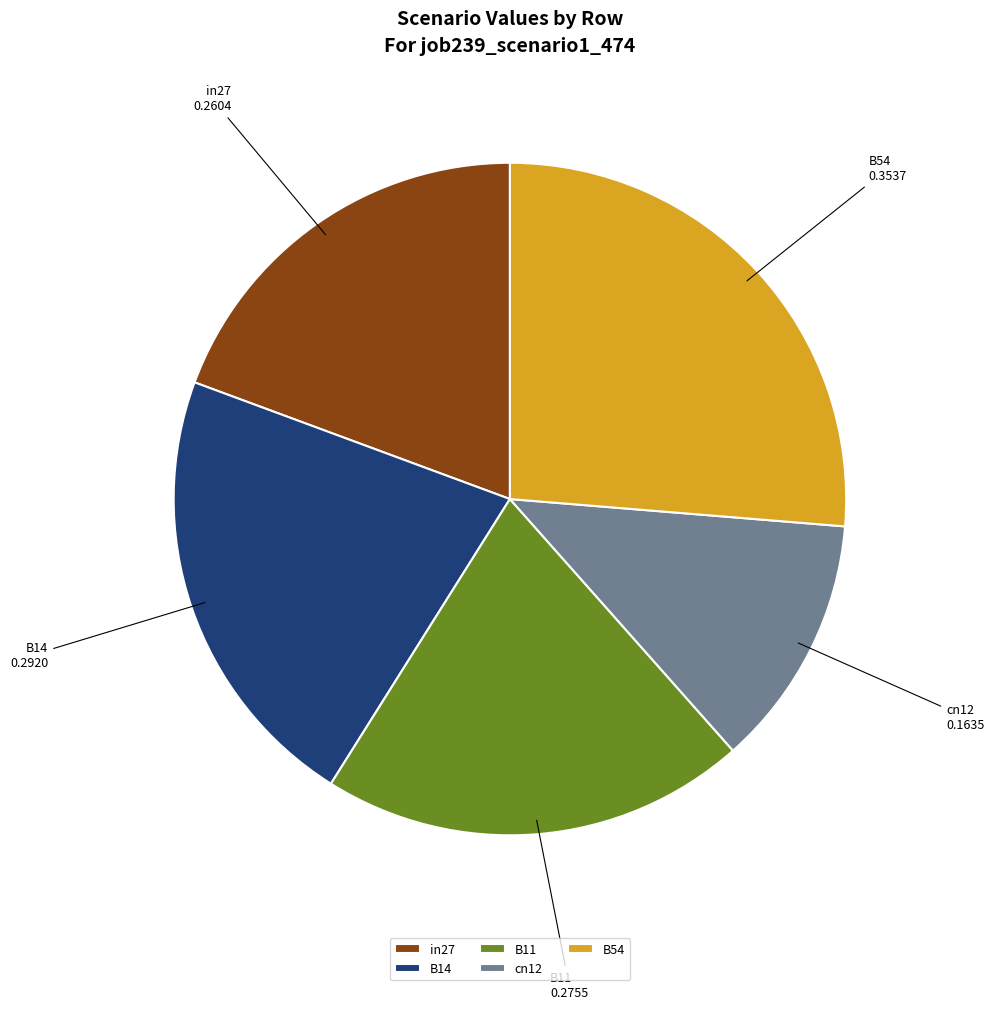

Do cn12 and in27 together represent more than half of the pie?

No